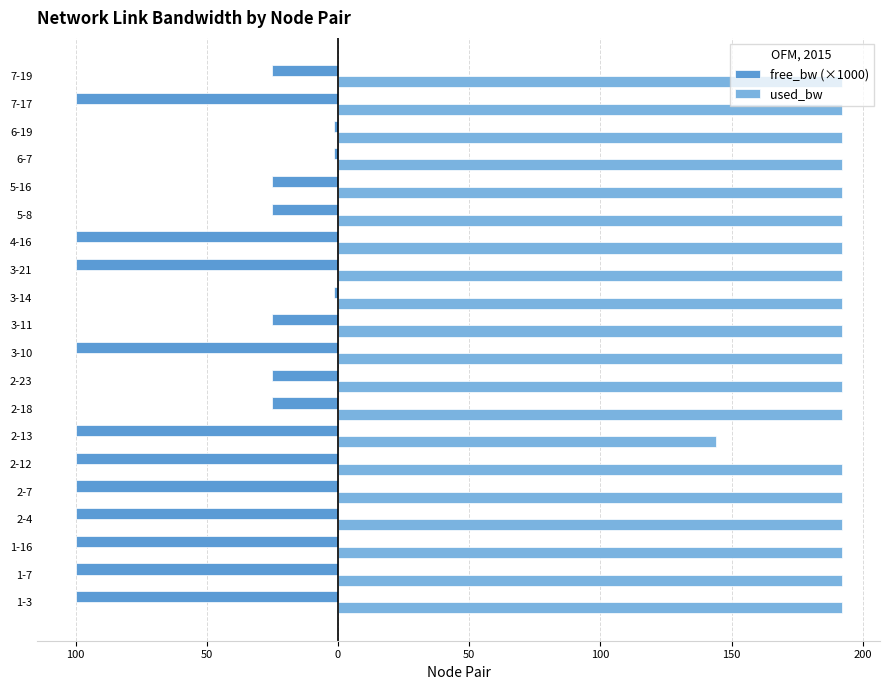

At how many categories does at least one series exceed 1?

20